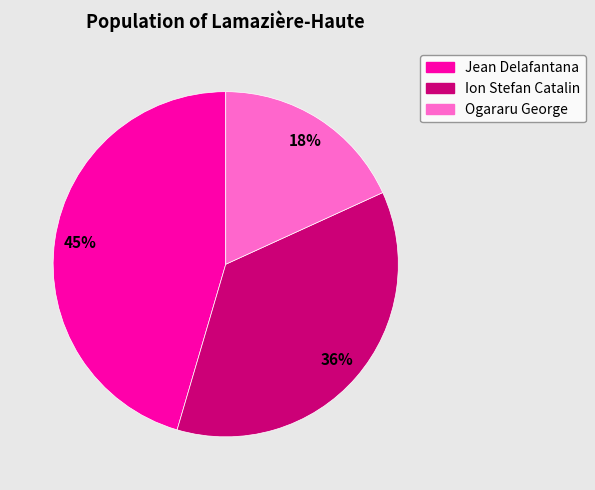

Combined, do Ion Stefan Catalin and Ogararu George account for over 50%?

Yes